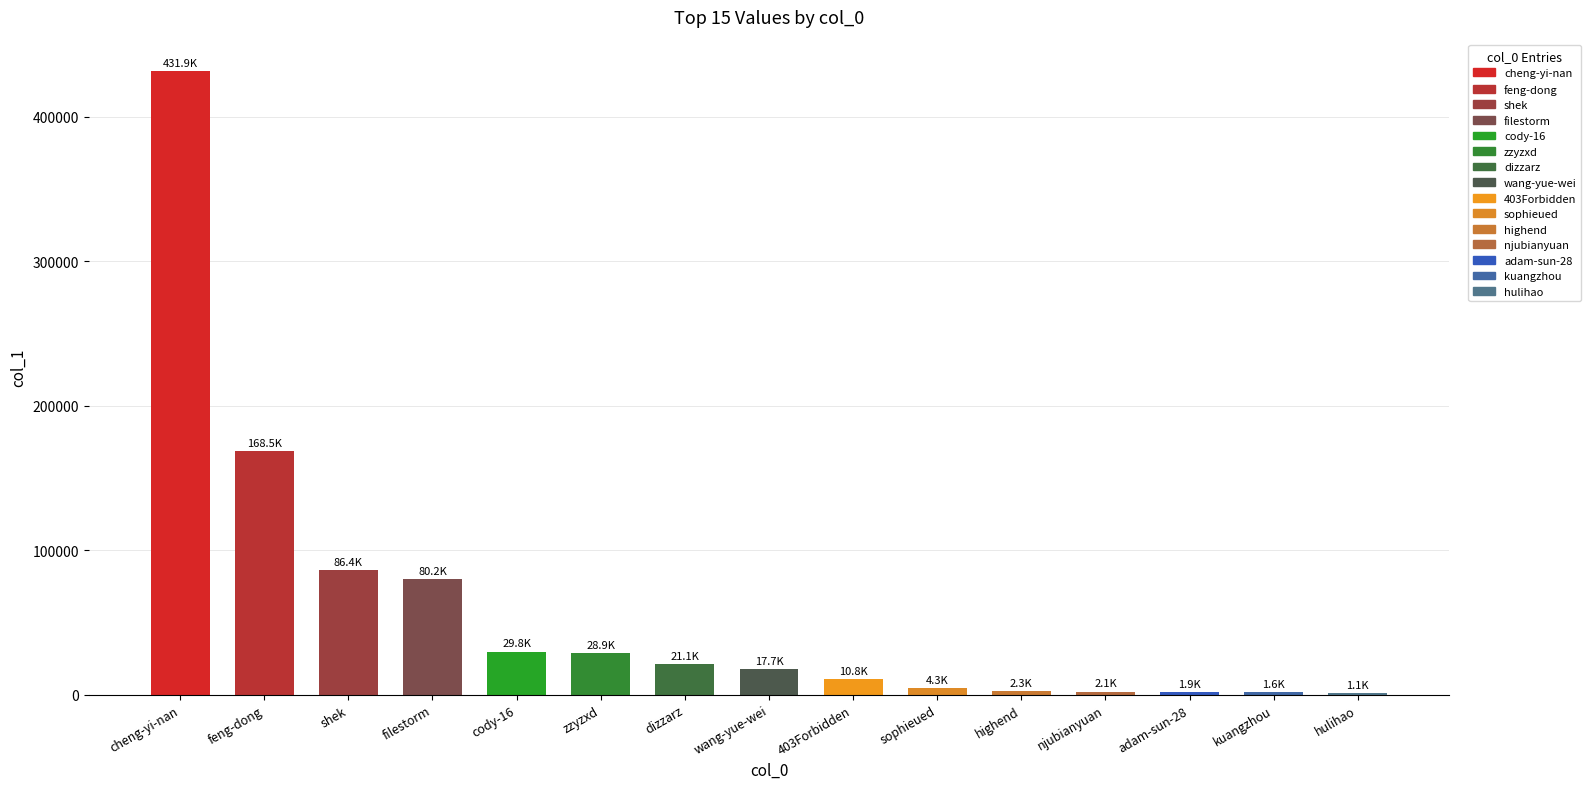

What is the sum of all values?

888666